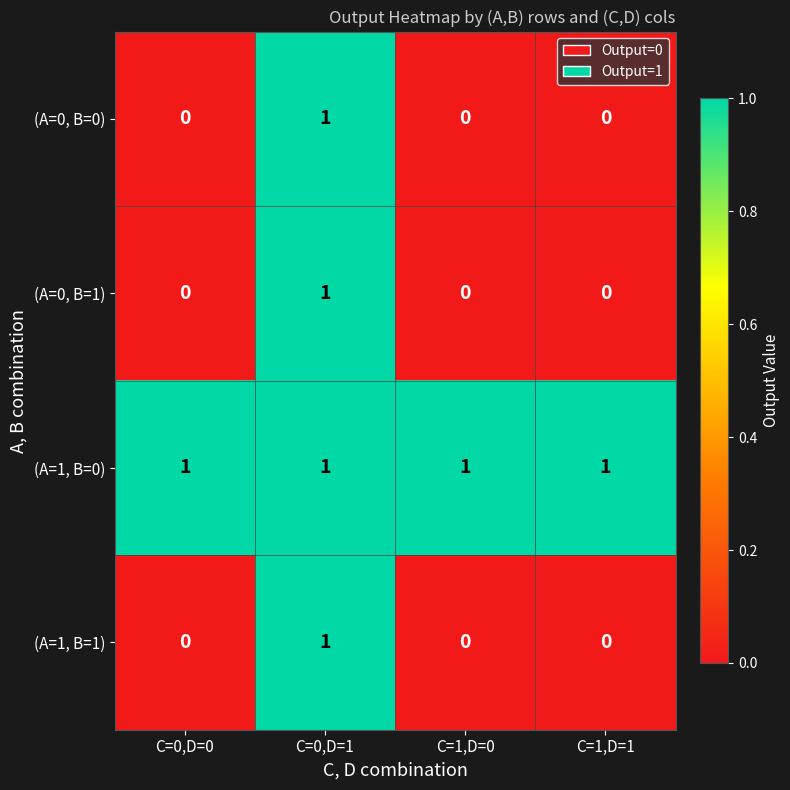

The (A=1, B=0) series shows 1 at C=0,D=1. True or false?

True